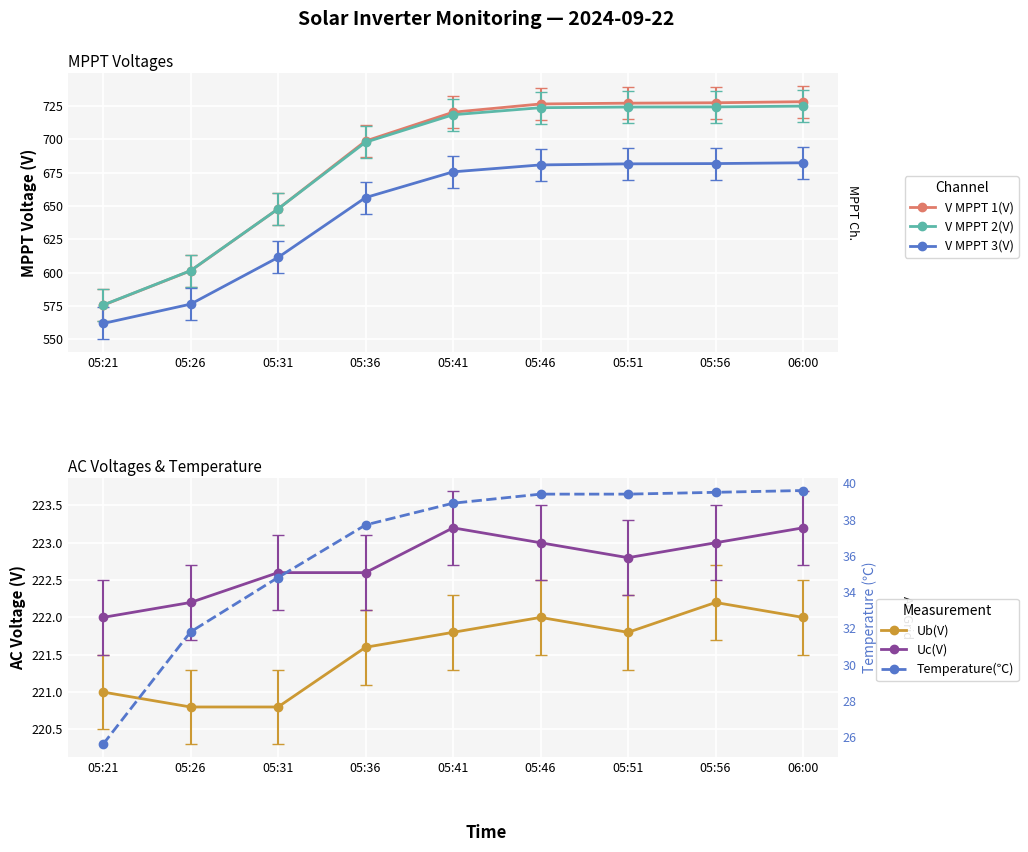

True or false: V MPPT 2(V) and Ub(V) cross at least once.

False